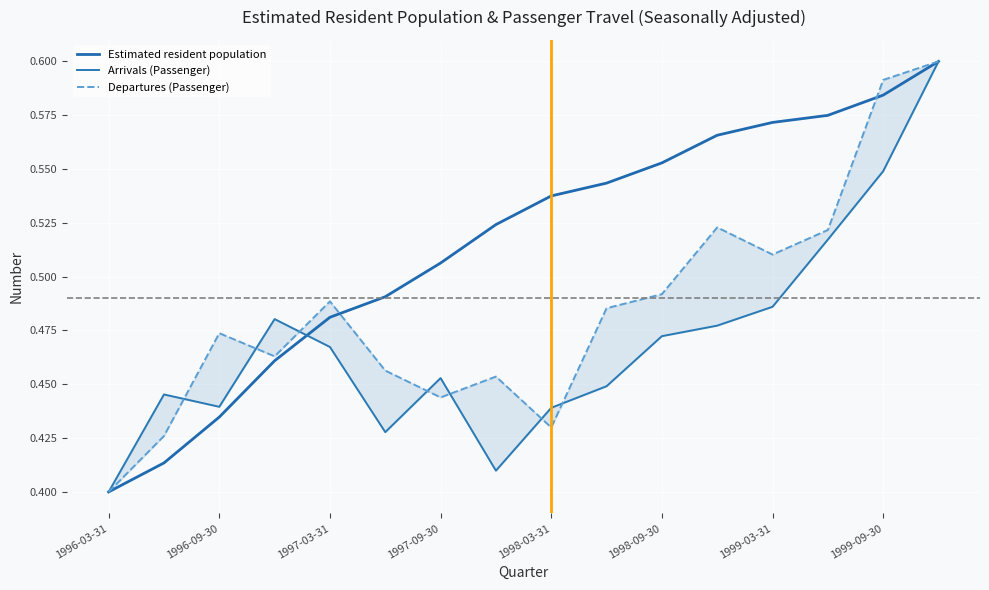

Between 1996-03-31 and 15, which series saw the biggest shift?

Estimated resident population